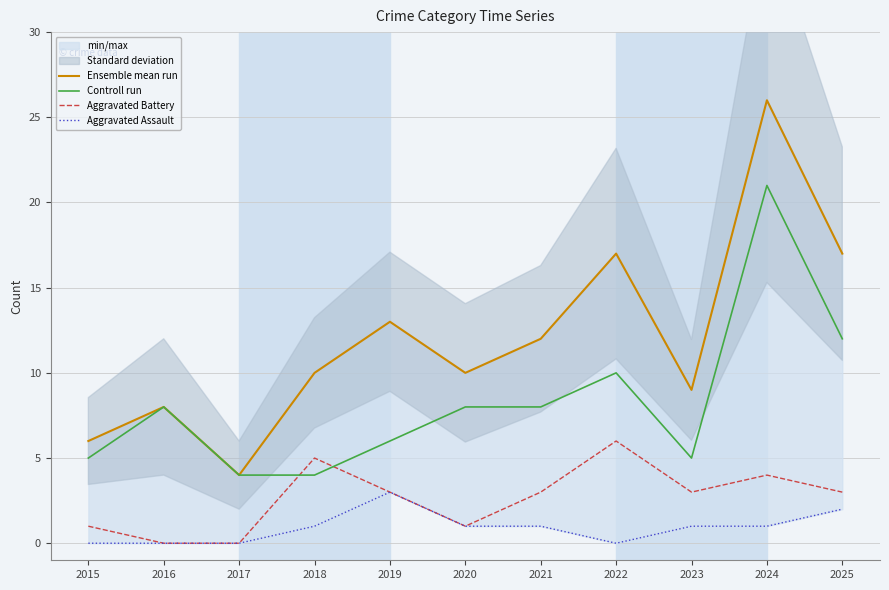

Reading left to right, extract all data points from this chart.

Ensemble mean run: 2015=6	2016=8	2017=4	2018=10	2019=13	2020=10	2021=12	2022=17	2023=9	2024=26	2025=17
Controll run: 2015=5	2016=8	2017=4	2018=4	2019=6	2020=8	2021=8	2022=10	2023=5	2024=21	2025=12
Aggravated Battery: 2015=1	2016=0	2017=0	2018=5	2019=3	2020=1	2021=3	2022=6	2023=3	2024=4	2025=3
Aggravated Assault: 2015=0	2016=0	2017=0	2018=1	2019=3	2020=1	2021=1	2022=0	2023=1	2024=1	2025=2